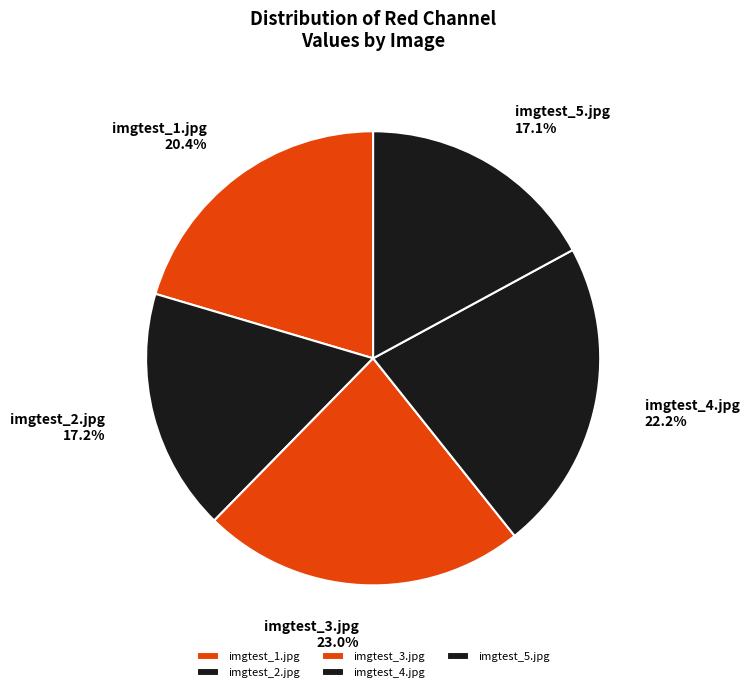

What is the ratio of the value at imgtest_5.jpg to the value at imgtest_1.jpg?

0.8